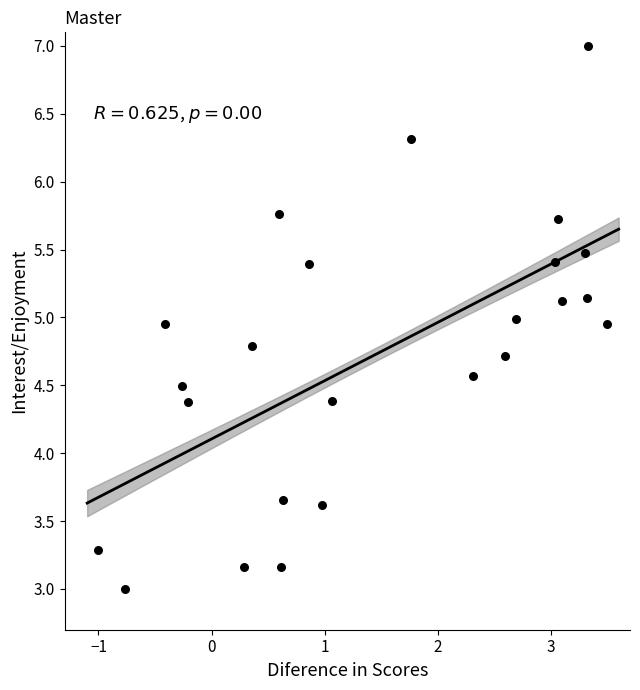

What is the range of Y values (max minus min)?

4.0